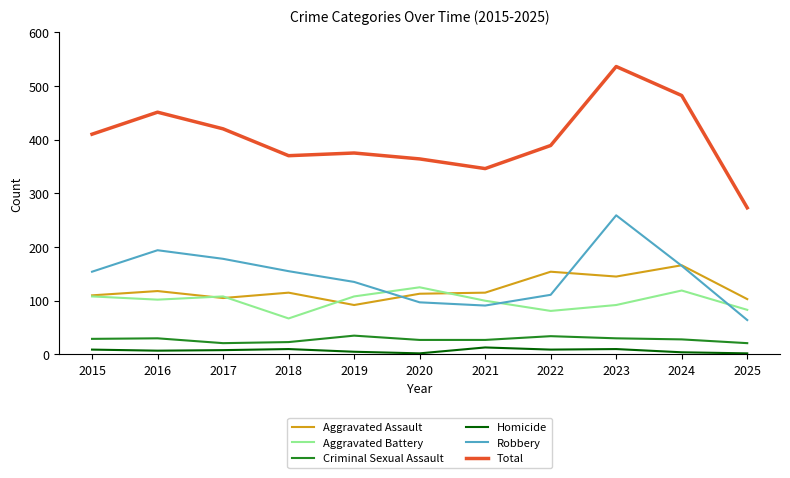

True or false: Criminal Sexual Assault has a value of 34 at 2022.

True